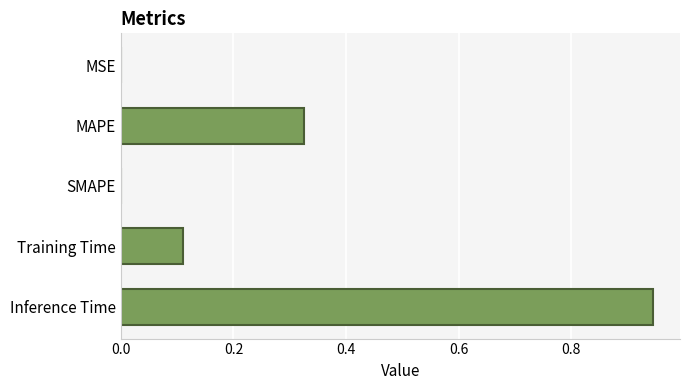

Count the number of categories in the chart.

5